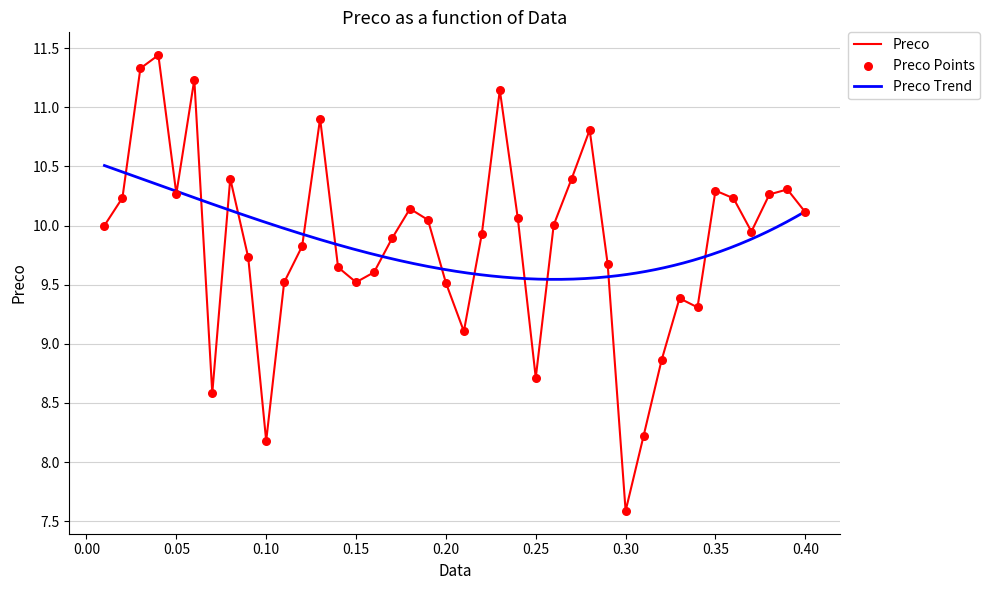

What is the maximum value for Preco?

11.4